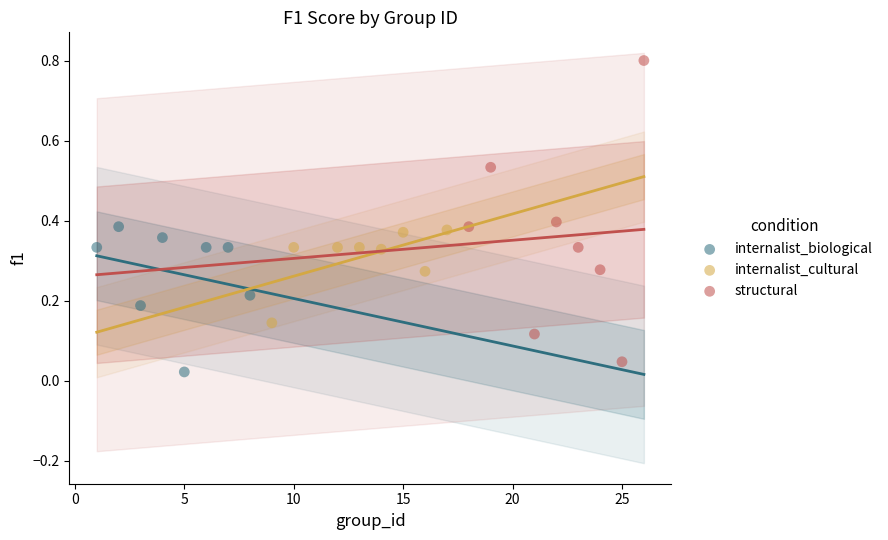

Which series reaches the minimum Y coordinate?

internalist_biological